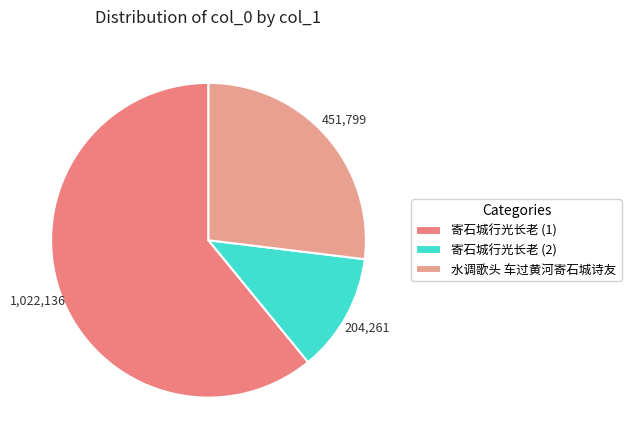

Is there a majority slice in this chart?

Yes